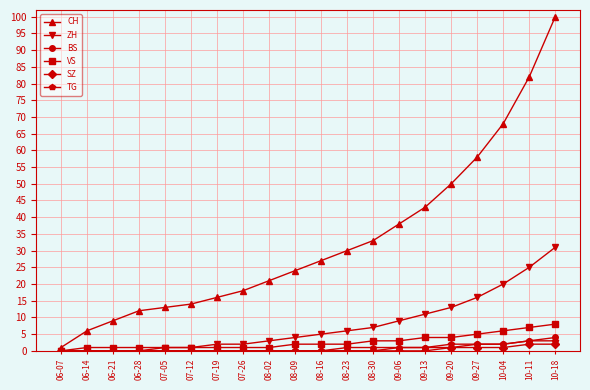

Reading left to right, transcribe all the data shown in this chart.

CH: 06-07=1	06-14=6	06-21=9	06-28=12	07-05=13	07-12=14	07-19=16	07-26=18	08-02=21	08-09=24	08-16=27	08-23=30	08-30=33	09-06=38	09-13=43	09-20=50	09-27=58	10-04=68	10-11=82	10-18=100
ZH: 06-07=0	06-14=0	06-21=0	06-28=0	07-05=1	07-12=1	07-19=2	07-26=2	08-02=3	08-09=4	08-16=5	08-23=6	08-30=7	09-06=9	09-13=11	09-20=13	09-27=16	10-04=20	10-11=25	10-18=31
BS: 06-07=0	06-14=0	06-21=0	06-28=0	07-05=0	07-12=0	07-19=0	07-26=0	08-02=0	08-09=0	08-16=0	08-23=0	08-30=0	09-06=1	09-13=1	09-20=1	09-27=2	10-04=2	10-11=3	10-18=4
VS: 06-07=0	06-14=1	06-21=1	06-28=1	07-05=1	07-12=1	07-19=1	07-26=1	08-02=1	08-09=2	08-16=2	08-23=2	08-30=3	09-06=3	09-13=4	09-20=4	09-27=5	10-04=6	10-11=7	10-18=8
SZ: 06-07=0	06-14=0	06-21=0	06-28=0	07-05=0	07-12=0	07-19=0	07-26=0	08-02=0	08-09=0	08-16=0	08-23=0	08-30=0	09-06=0	09-13=0	09-20=1	09-27=1	10-04=1	10-11=2	10-18=2
TG: 06-07=0	06-14=0	06-21=0	06-28=0	07-05=0	07-12=0	07-19=0	07-26=0	08-02=0	08-09=0	08-16=0	08-23=1	08-30=1	09-06=1	09-13=1	09-20=2	09-27=2	10-04=2	10-11=3	10-18=3